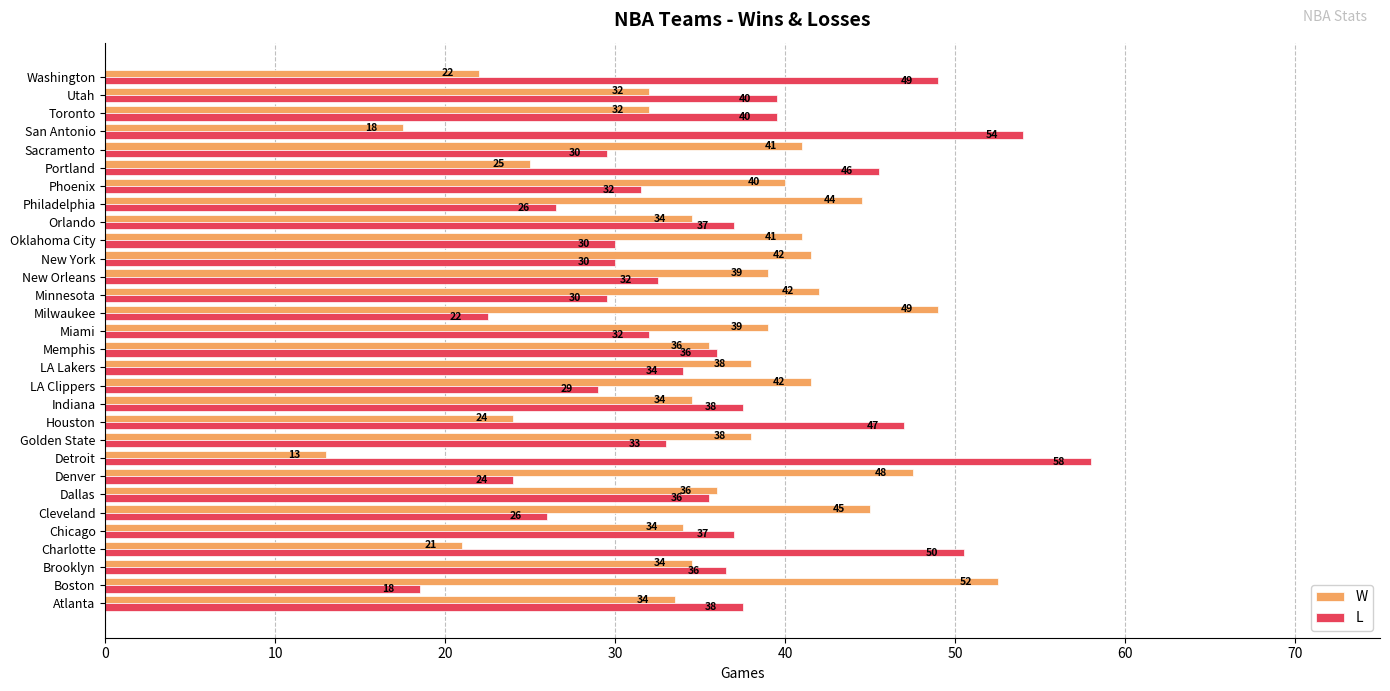

The value of L at Utah is 39.5. True or false?

True